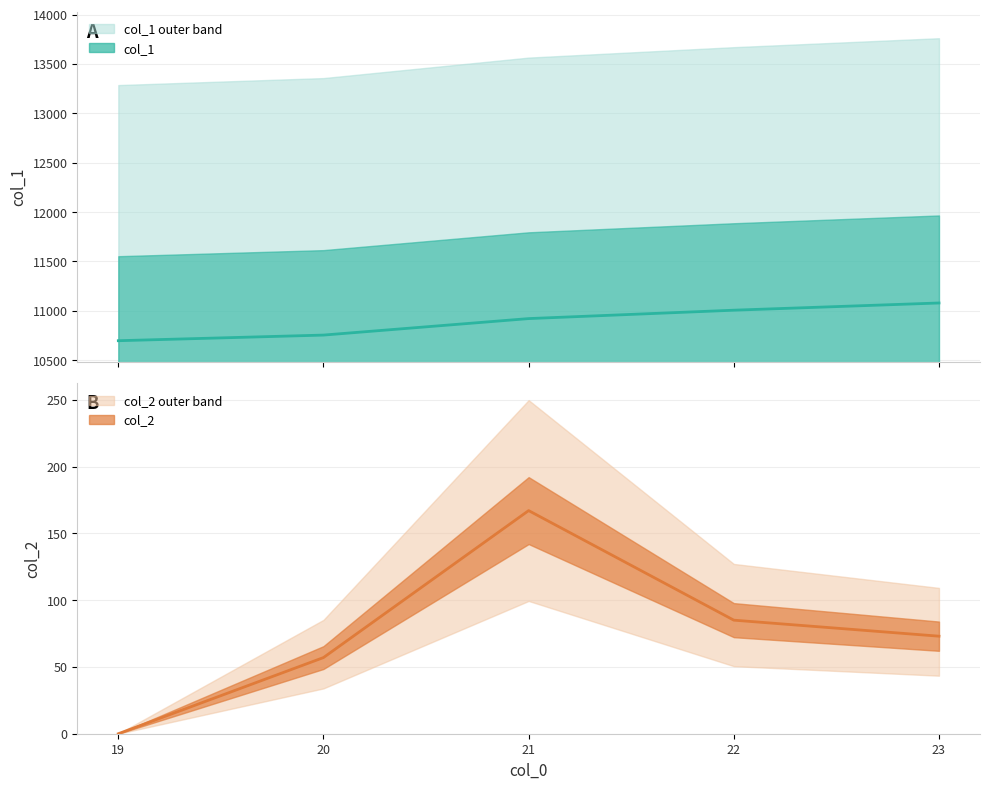

Does the chart display data point markers on the line(s)?

No